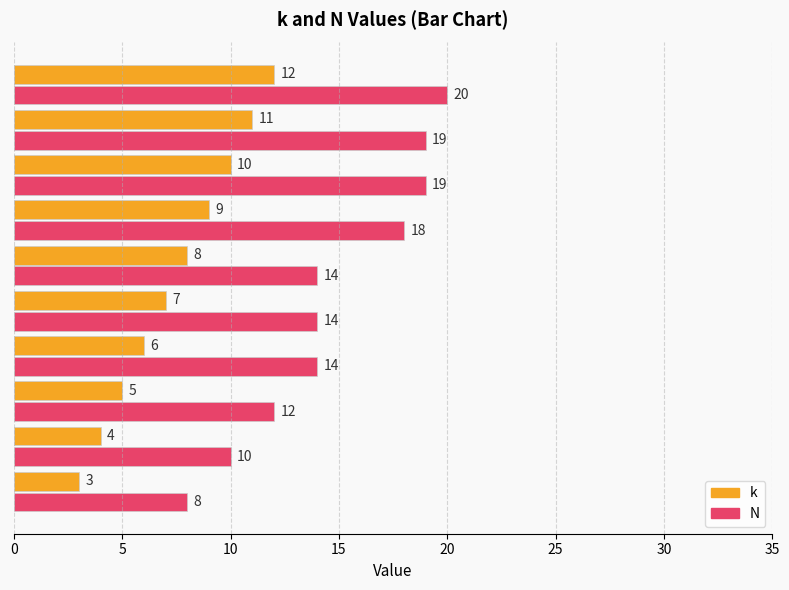

What is the minimum value shown in the chart?

3